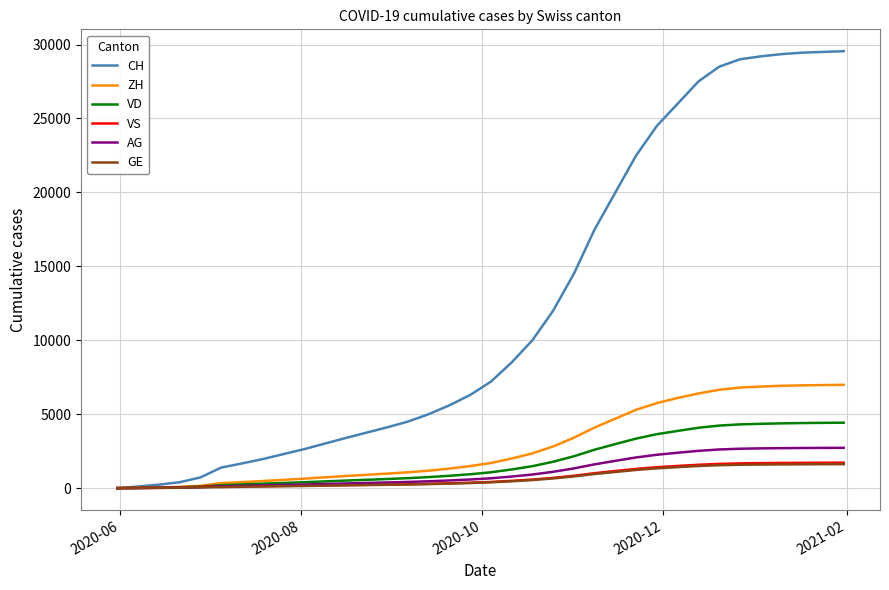

What is the highest value of the ZH series?

6985